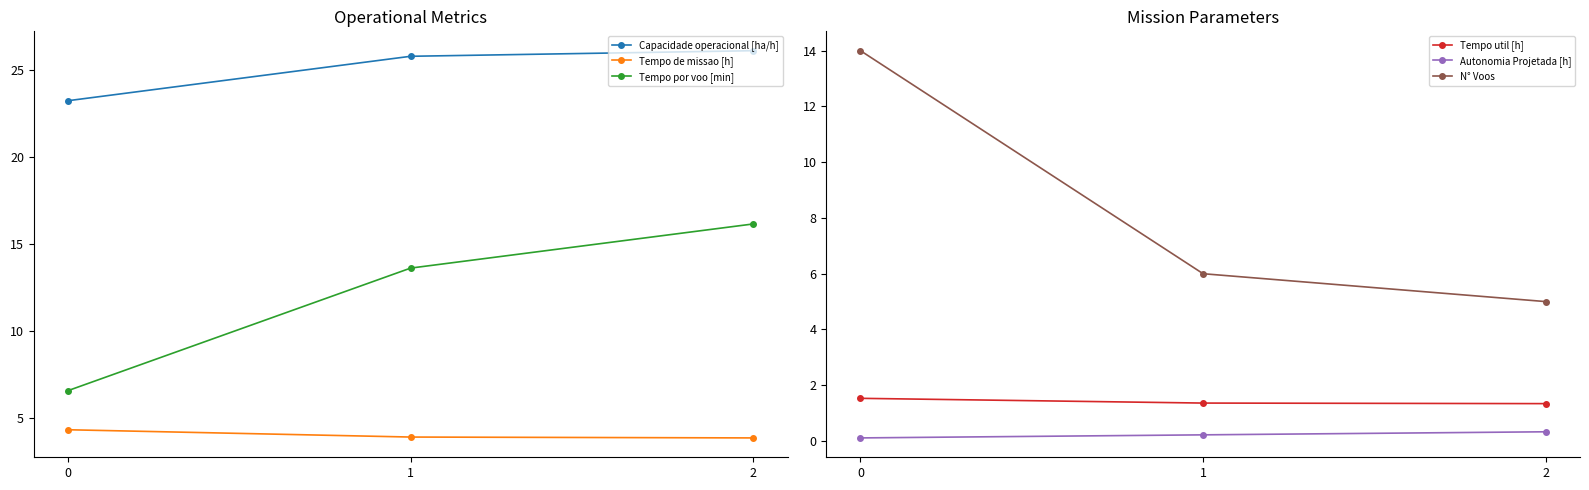

At which category is the sum across all series the highest?

2